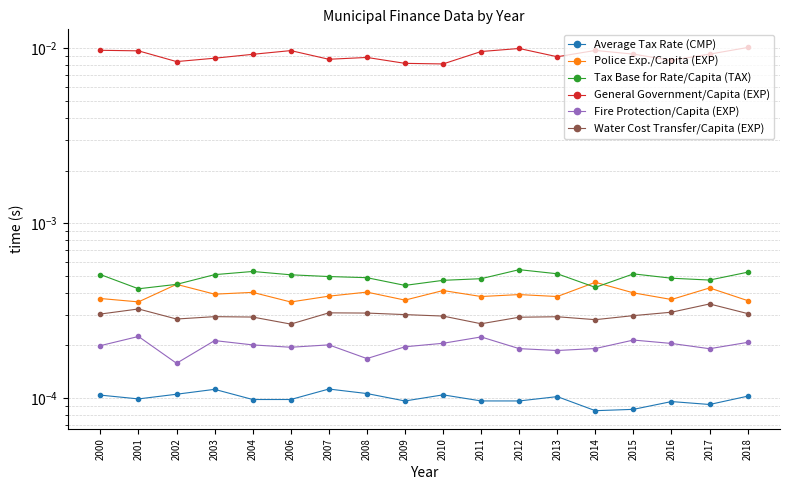

What are all the series names shown in the legend?

Average Tax Rate (CMP), Police Exp./Capita (EXP), Tax Base for Rate/Capita (TAX), General Government/Capita (EXP), Fire Protection/Capita (EXP), Water Cost Transfer/Capita (EXP)